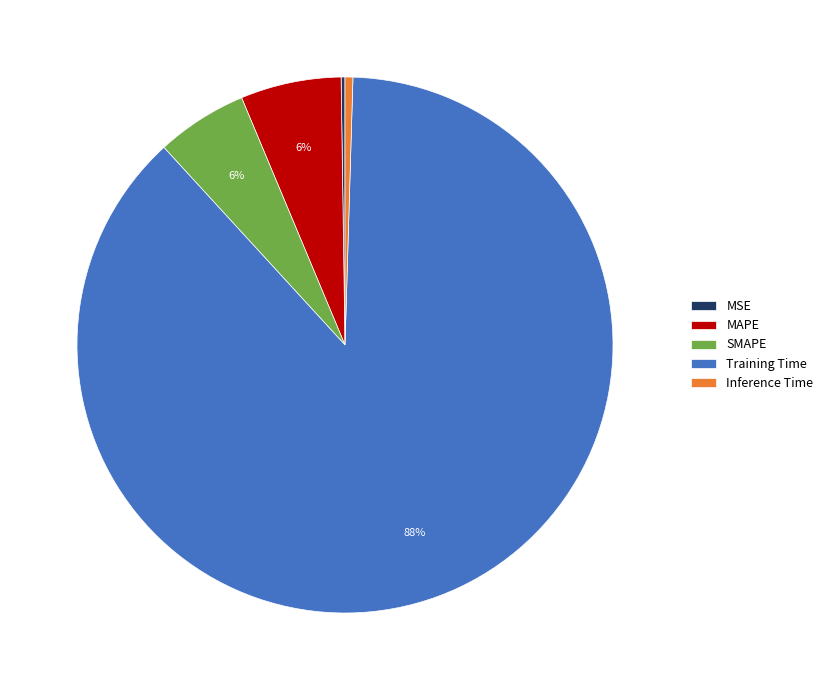

Which category accounts for the majority?

Training Time